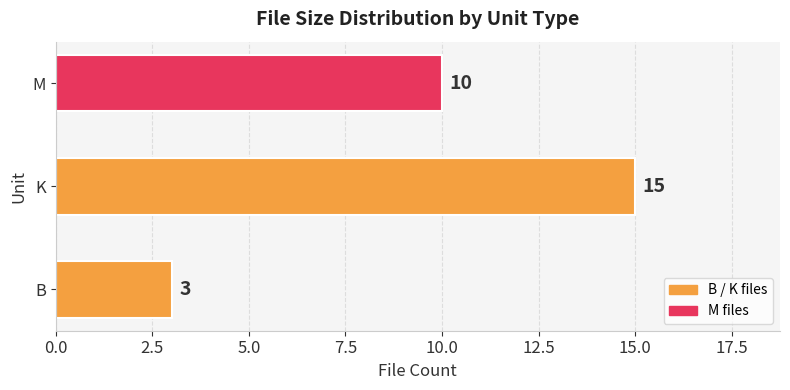

Is it true that the value at B is 3?

True